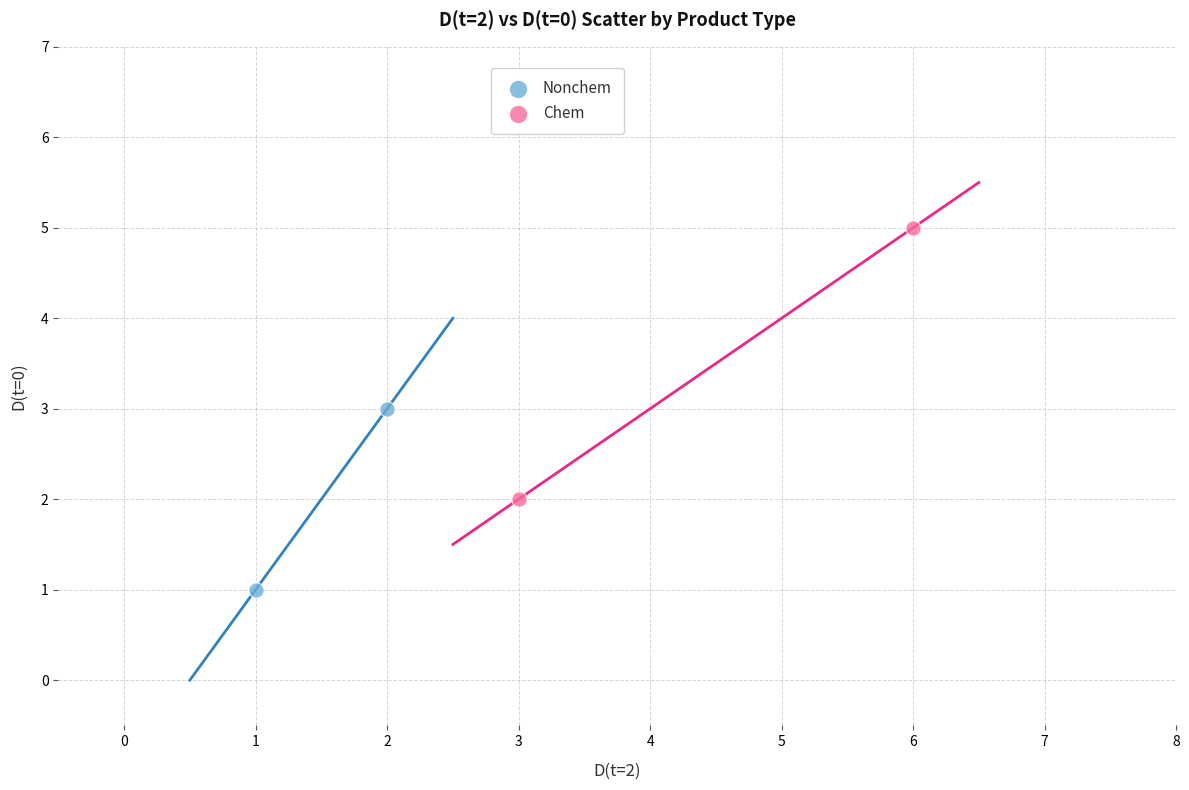

Which series reaches the minimum Y coordinate?

Nonchem